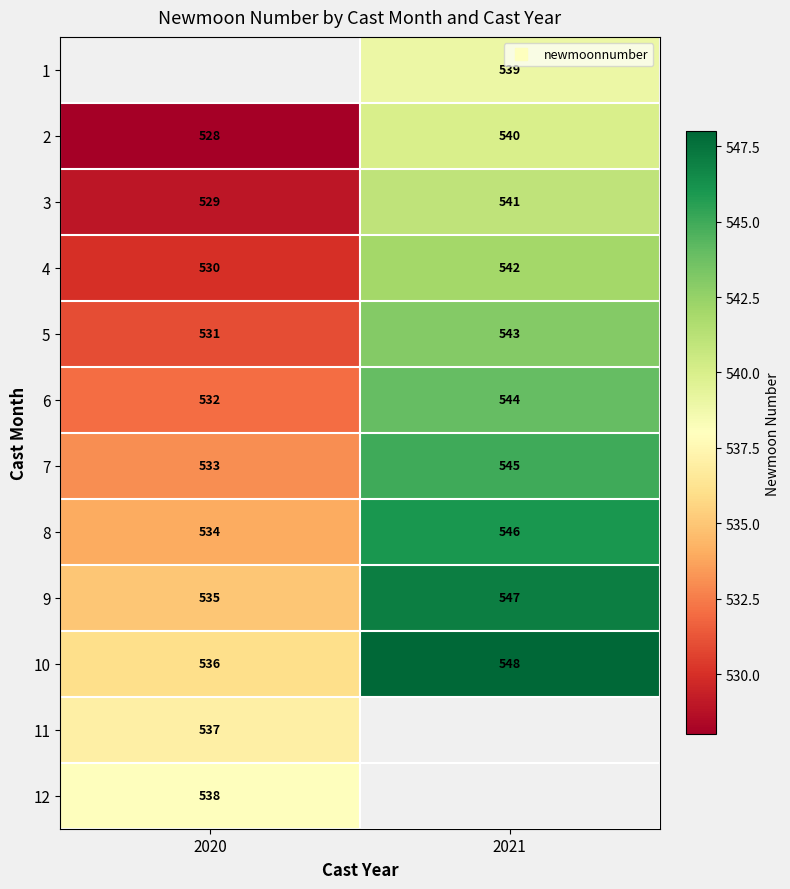

Where is 2 nearest to the value 534?

2020